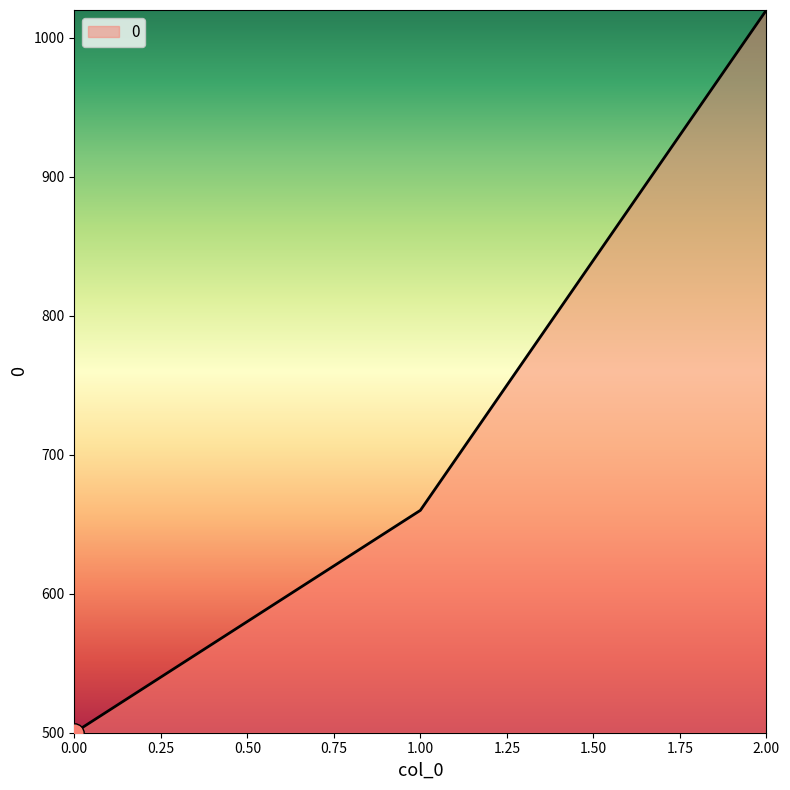

Rank the categories by value from highest to lowest.

2.00, 1.00, 0.00